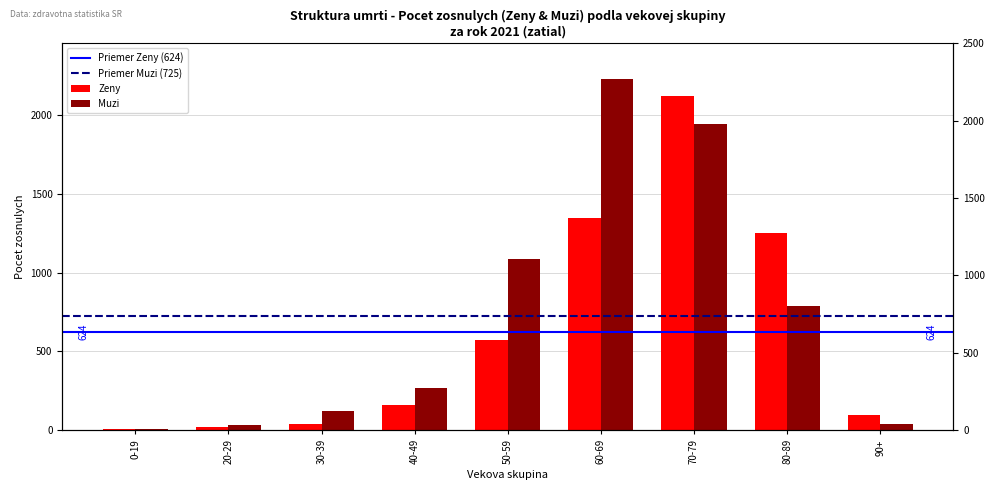

Which series has the largest total across all categories?

Muzi